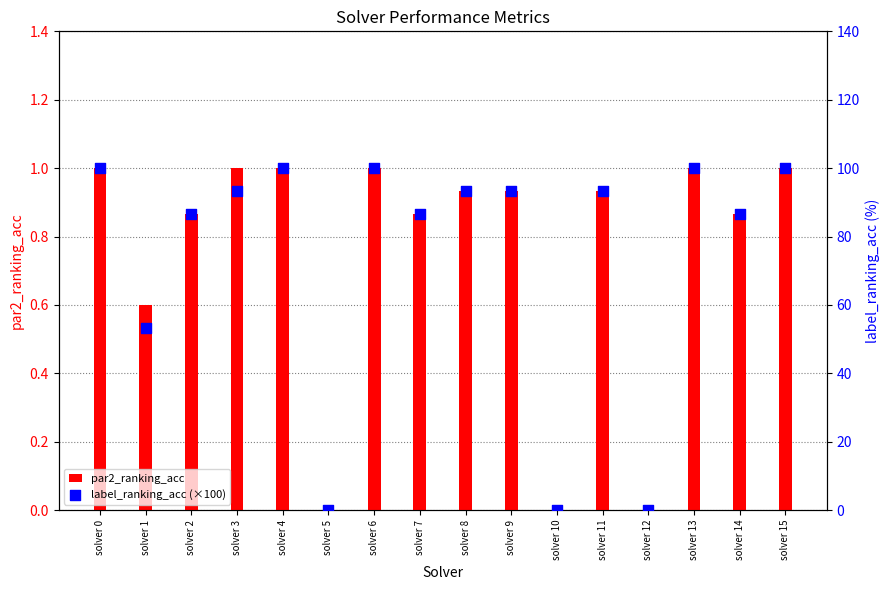

Is the value of label_ranking_acc (×100) at solver 5 greater than the value of par2_ranking_acc at solver 7?

No